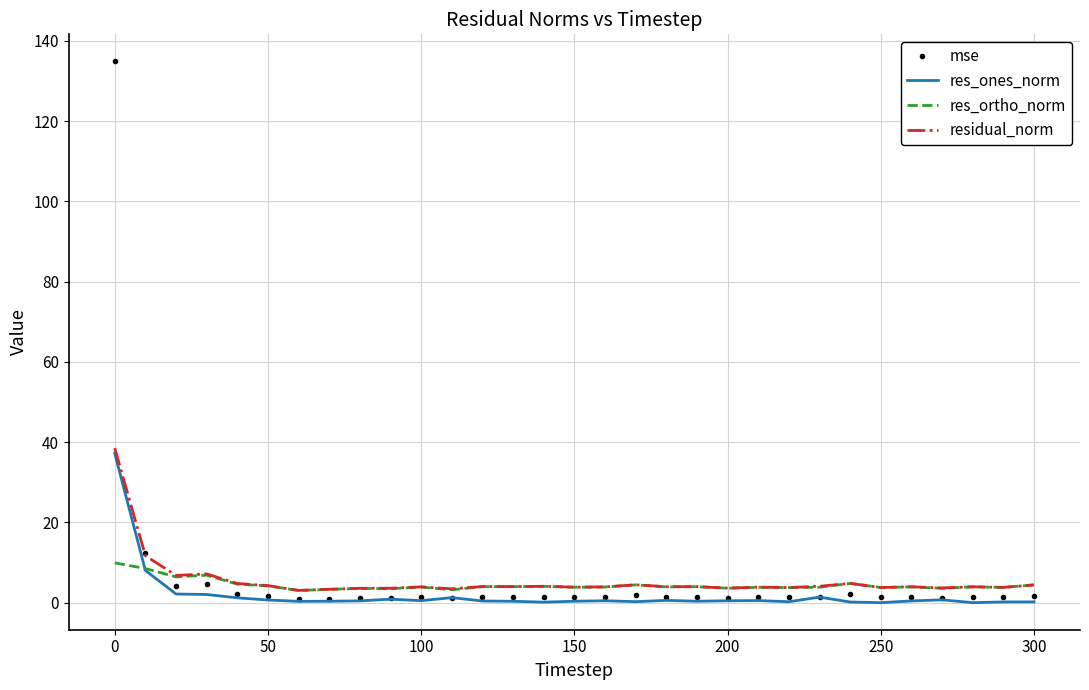

What is the maximum value for res_ortho_norm?

9.9